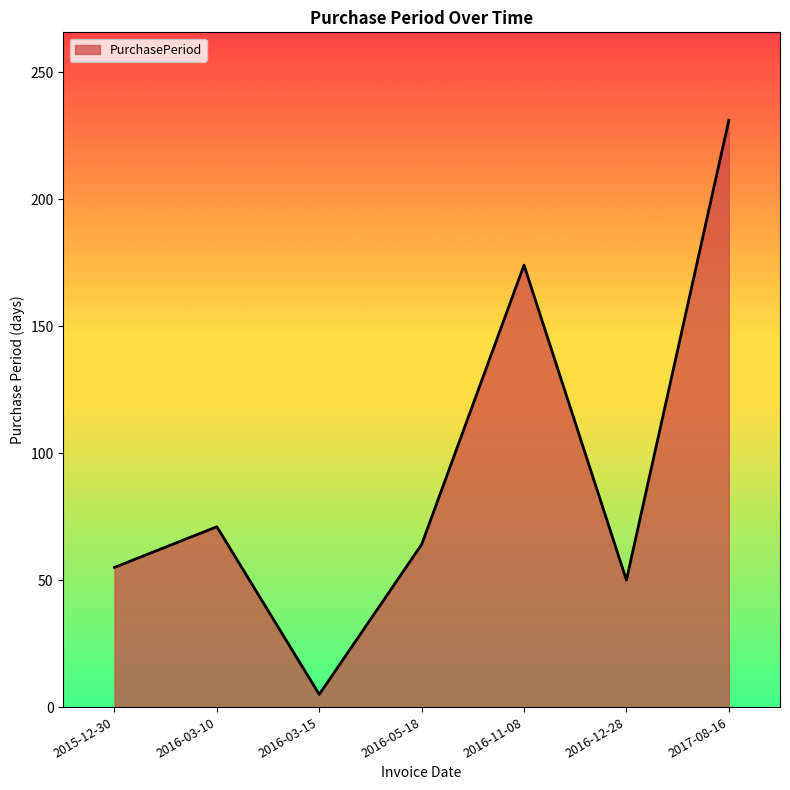

Where is the data nearest to the value 118?

2016-03-10